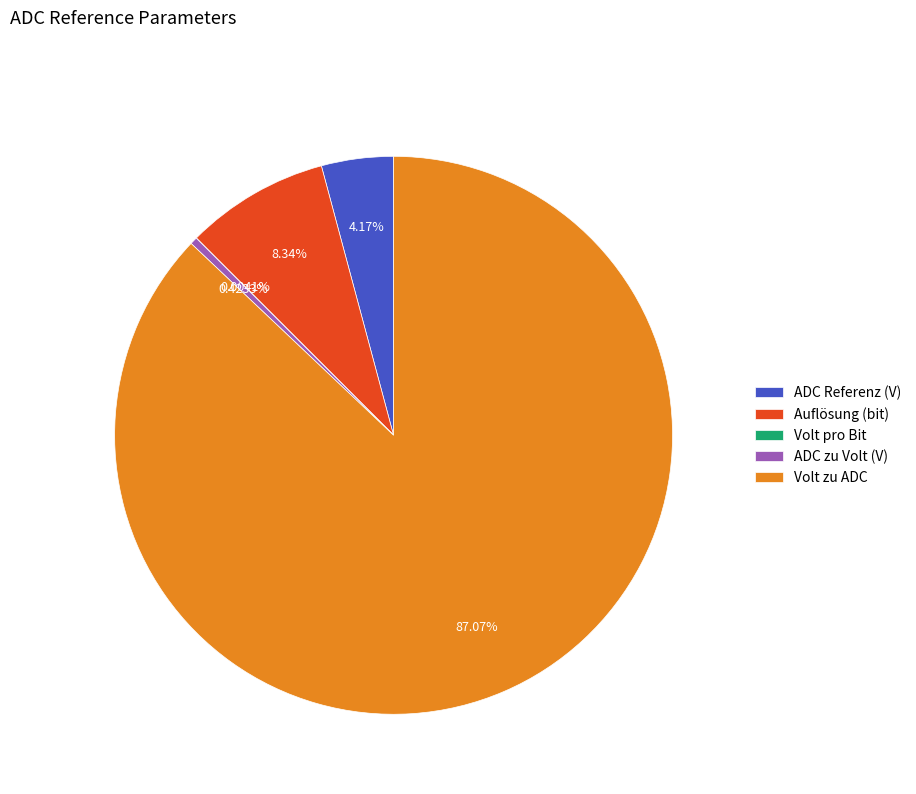

Which has a higher value, Volt zu ADC or Auflösung (bit)?

Volt zu ADC